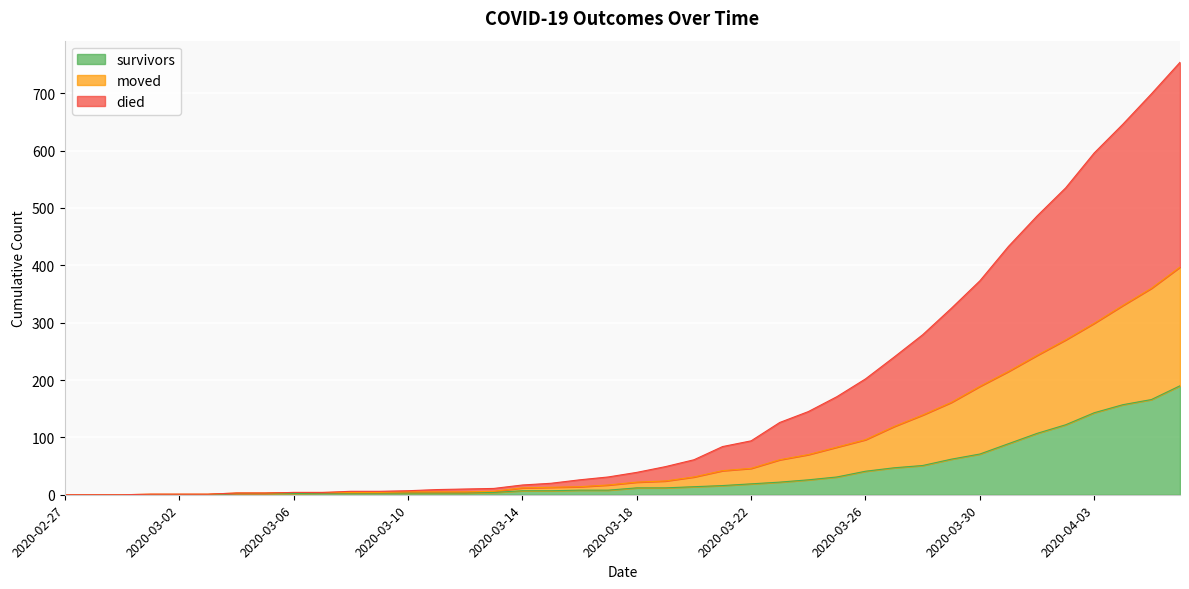

Which series has the widest spread of values?

died